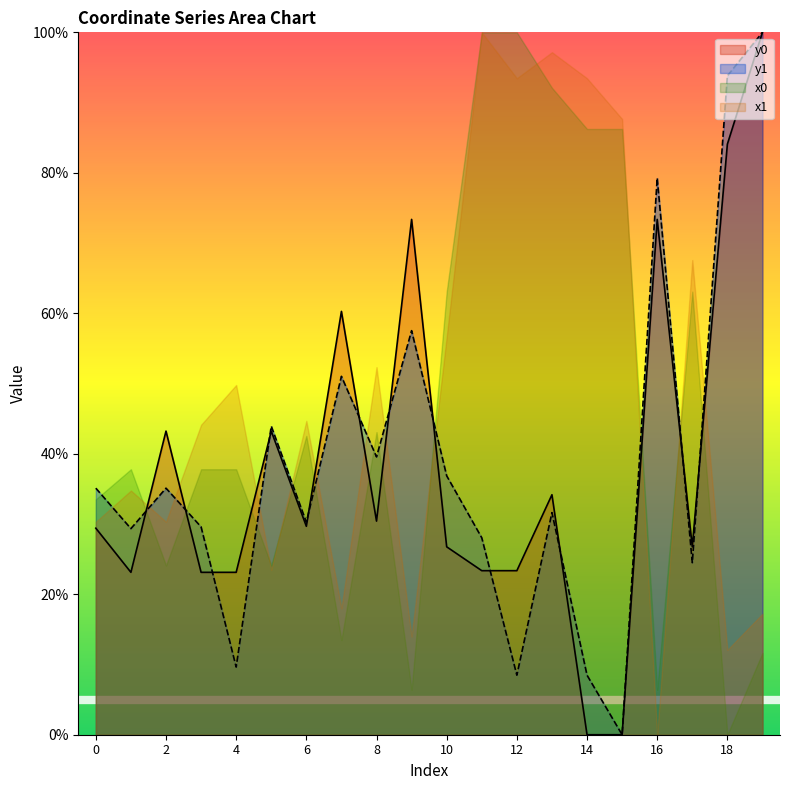

What are all the series names shown in the legend?

y0, y1, x0, x1